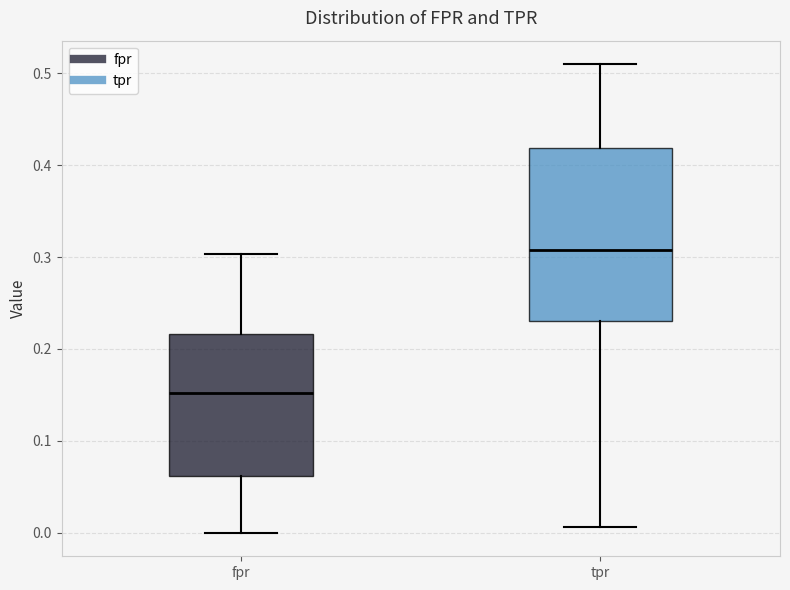

Reading left to right, read every box against the y-axis: the position of its median line, the range the box covers, and the ends of its whiskers. The values are not printed on the chart, so give them approximately, as read against the axis.

fpr: median 0.15, box 0.06 to 0.22, whiskers 0.00 to 0.30
tpr: median 0.31, box 0.23 to 0.42, whiskers 0.01 to 0.51